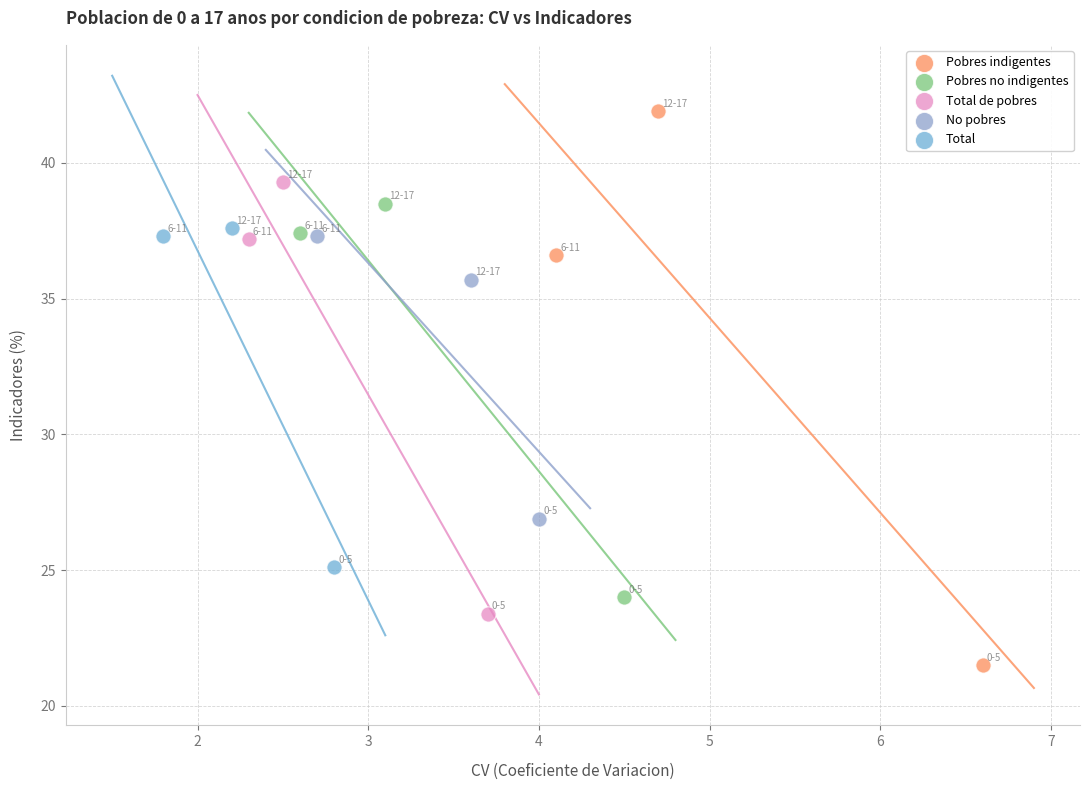

Which series reaches the maximum Y coordinate?

Pobres indigentes